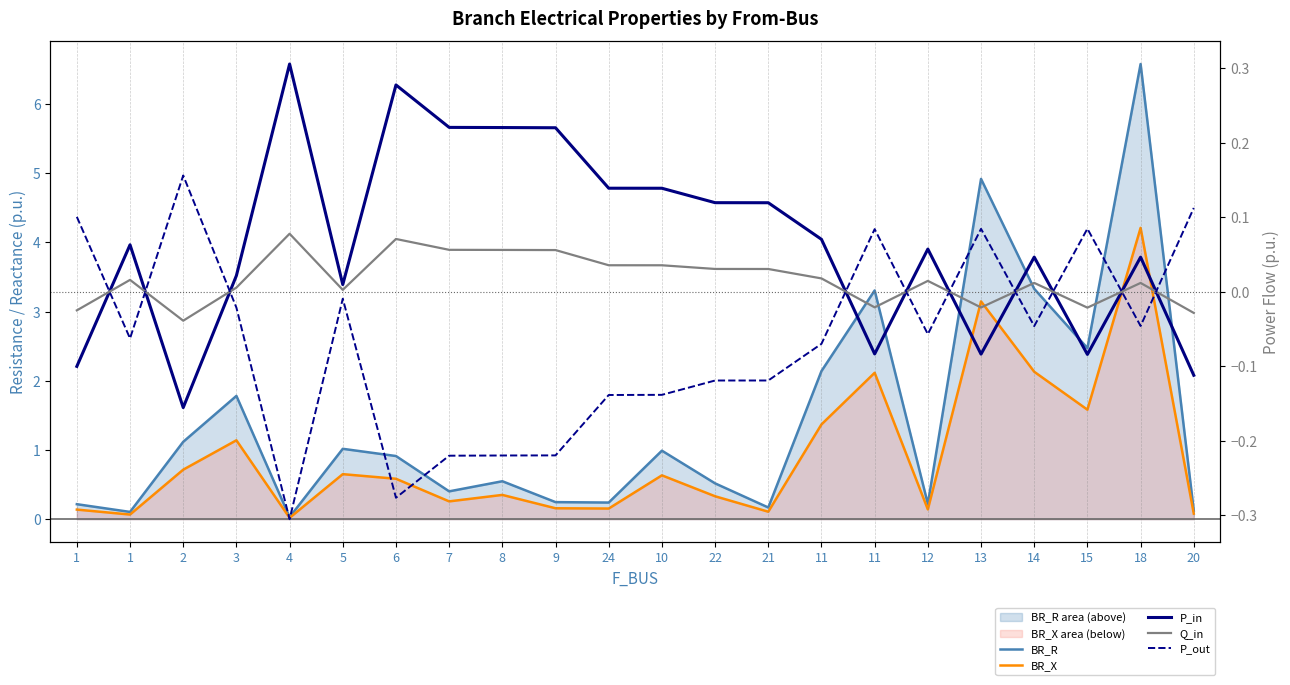

Is the value of P_out at 24 greater than the value of P_in at 3?

No